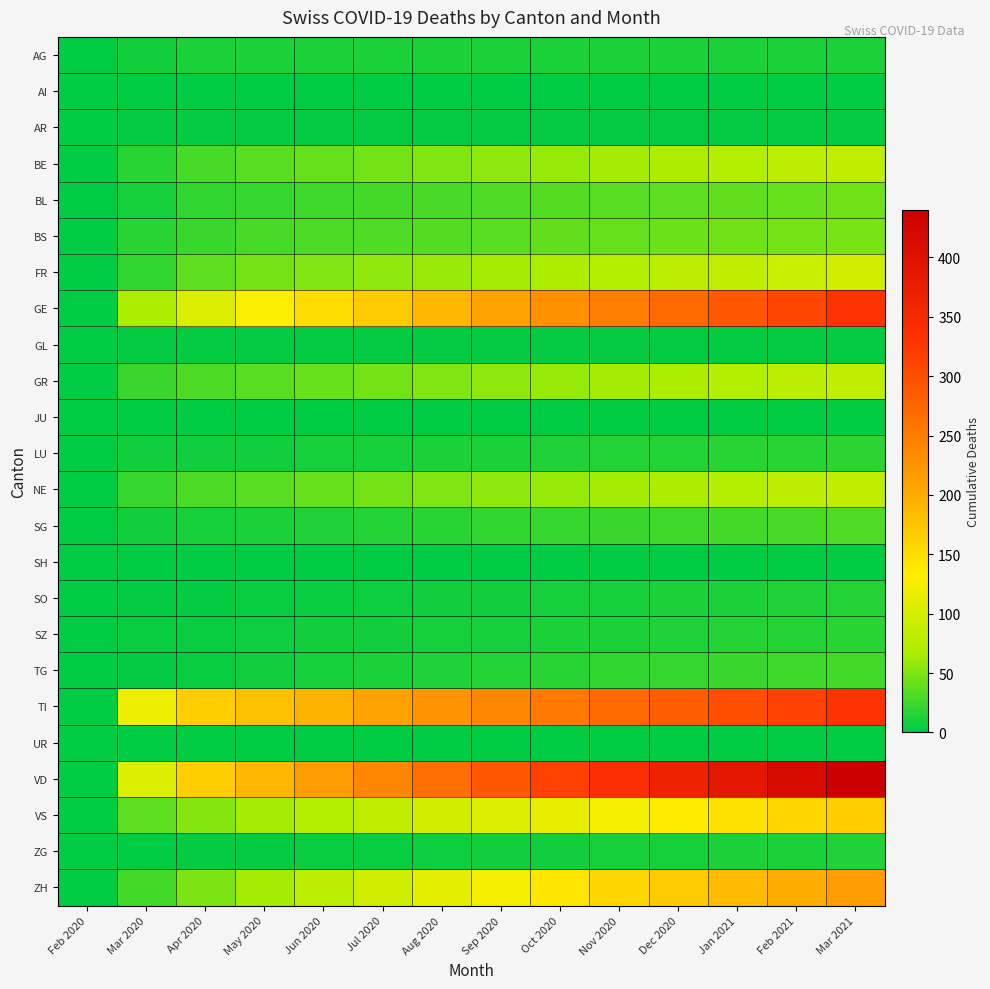

Rank the series by their maximum value, from lowest to highest.

AI, JU, SH, UR, GL, AR, AG, ZG, SO, SZ, LU, TG, SG, BL, BS, BE, GR, NE, FR, VS, ZH, GE, TI, VD